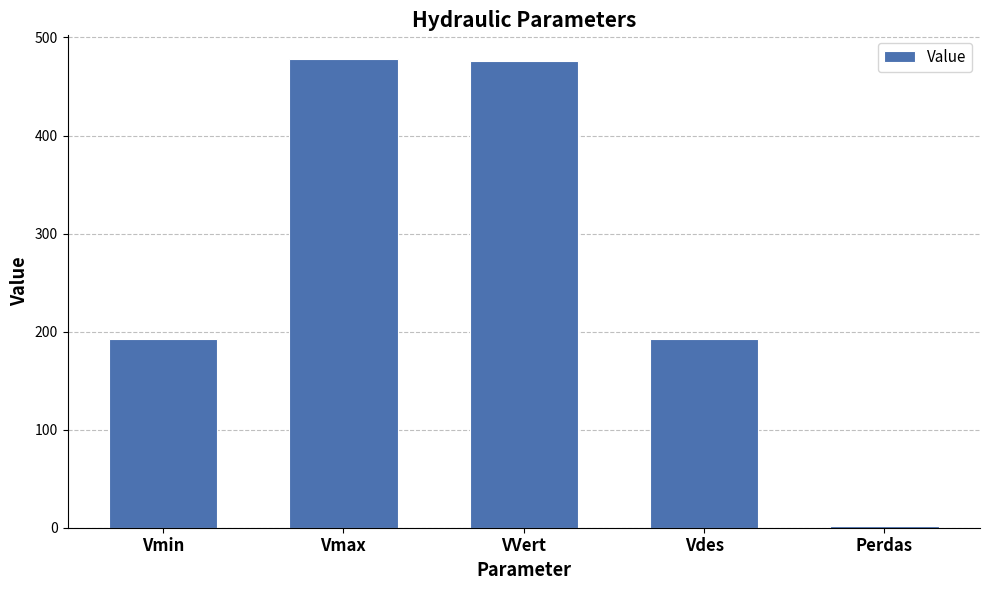

What is the average value?

268.1